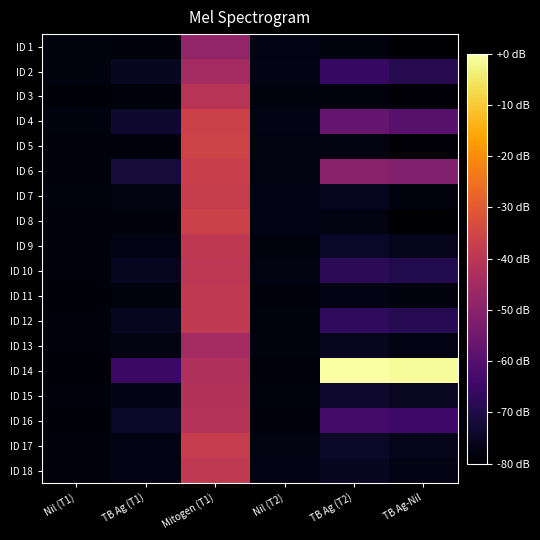

Between Nil (T1) and TB Ag (T1), which series saw the biggest shift?

ID 14